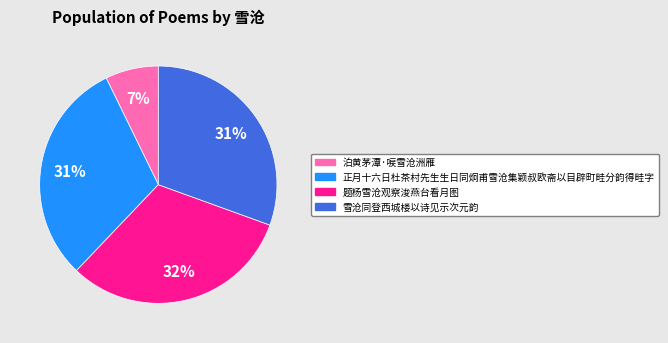

Which category has the biggest portion of the pie?

题杨雪沧观察浚燕台看月图